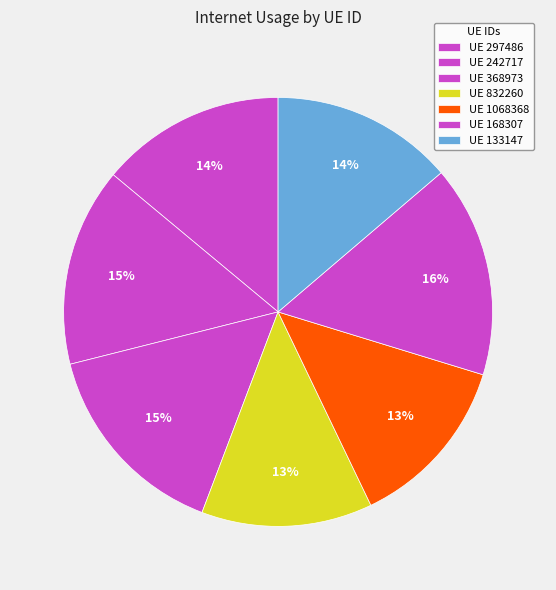

Count the number of slices in the pie.

7